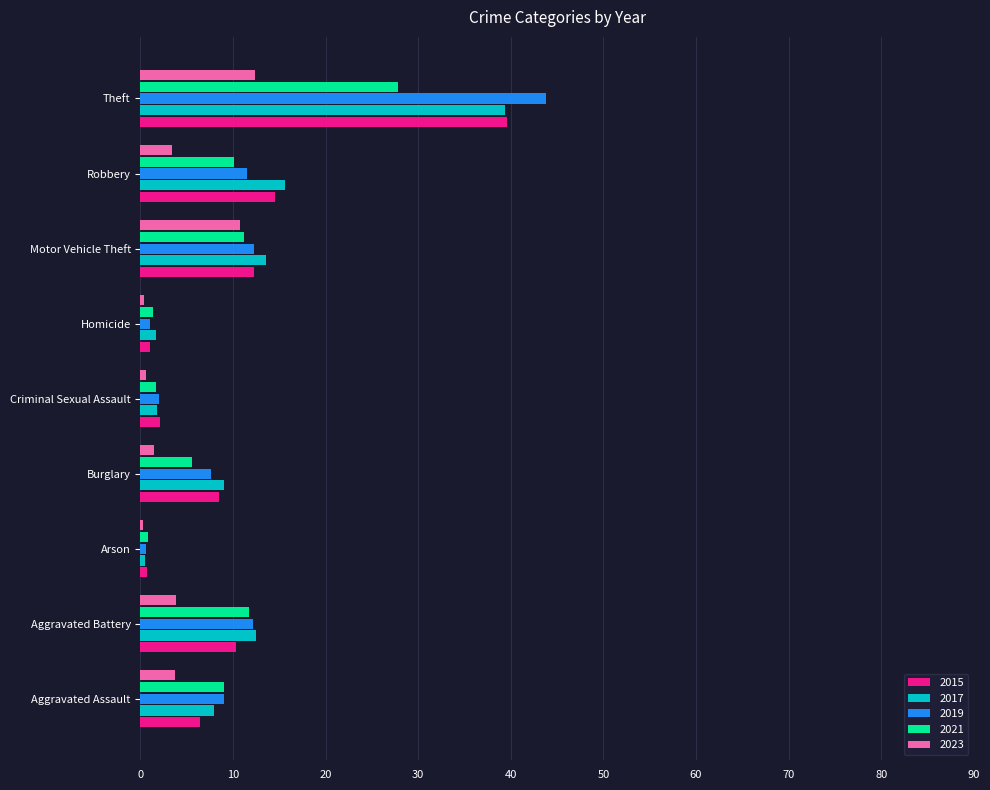

What is the greatest value displayed?

43.8